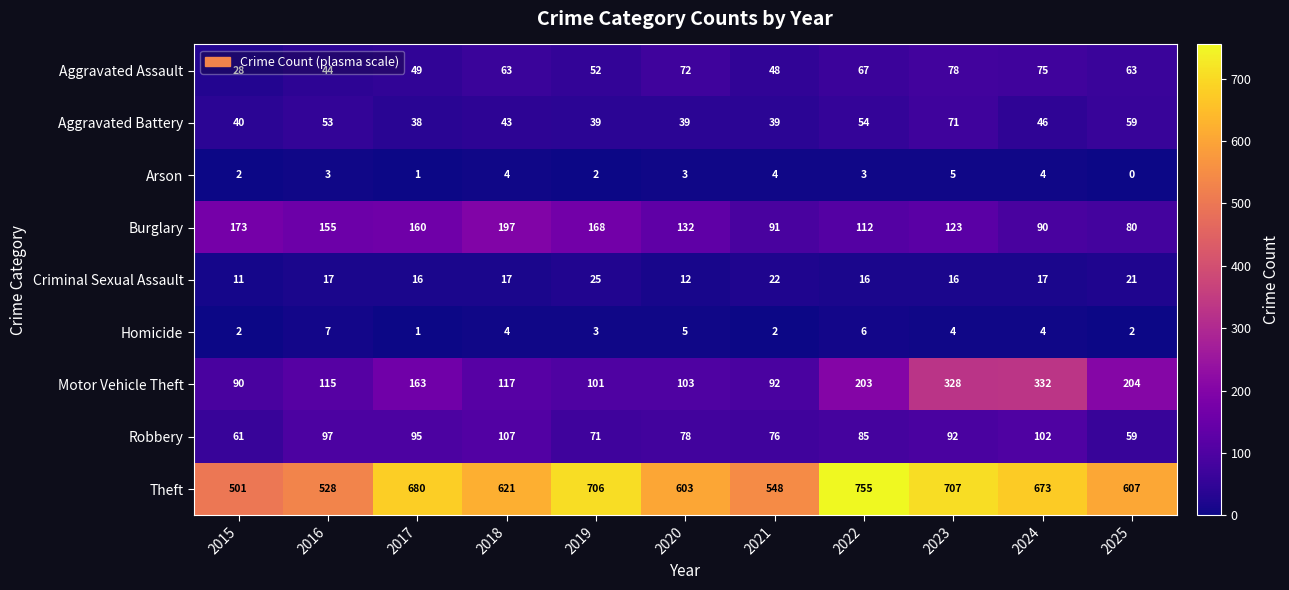

Where is Robbery nearest to the value 83?

2022